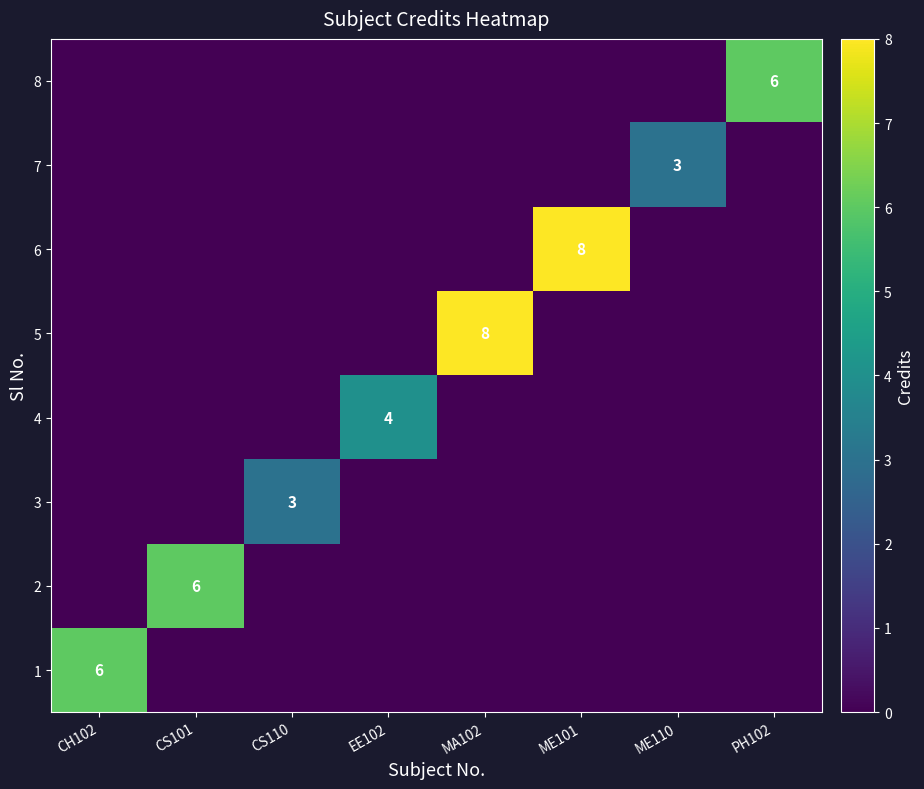

What is the sum of all 2 values?

6